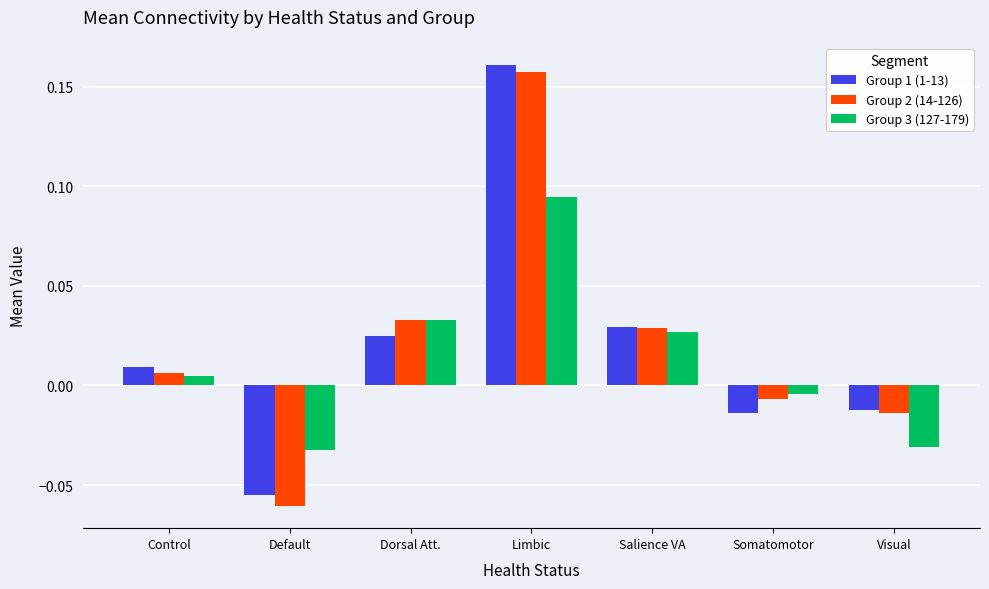

How many negative values does the Group 3 (127-179) series have?

3